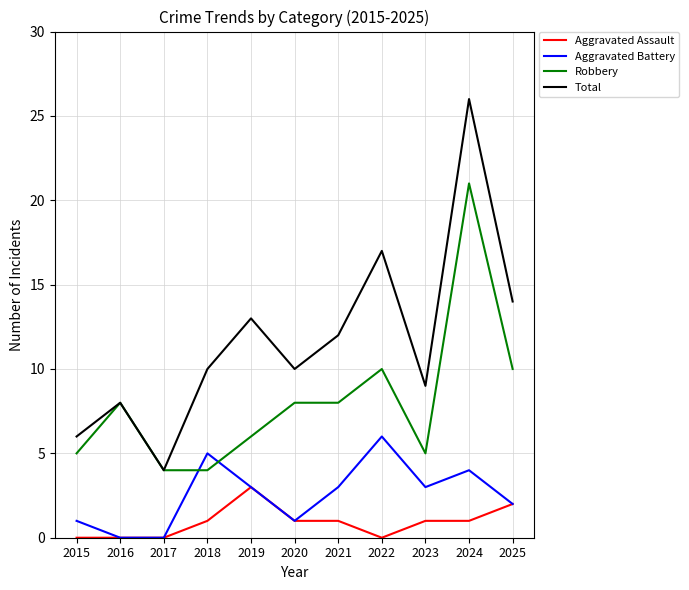

What is the spread (max minus min) of values at 2016?

8